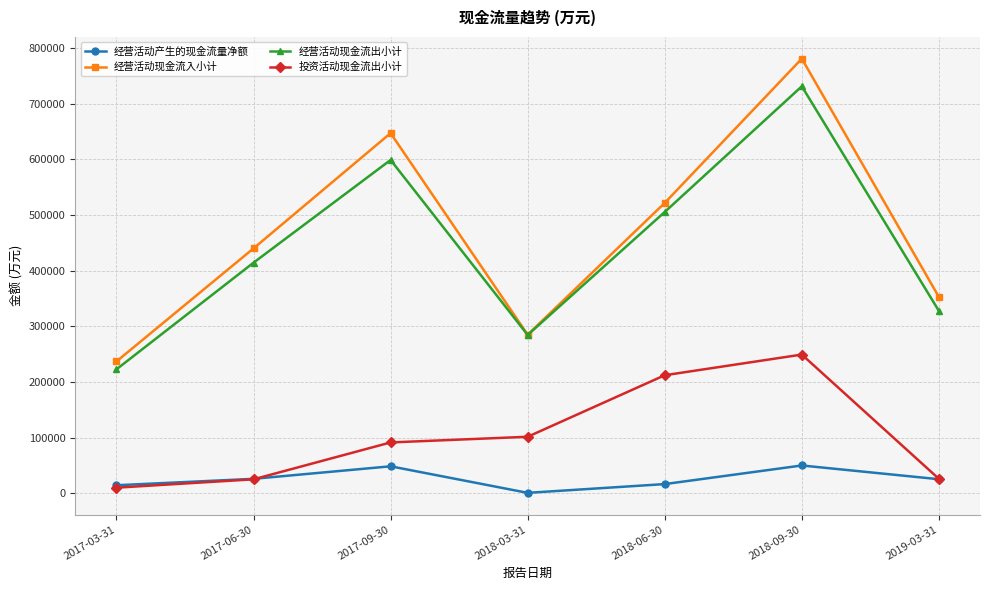

Is it true that 经营活动产生的现金流量净额 equals 25722 at 2017-06-30?

True